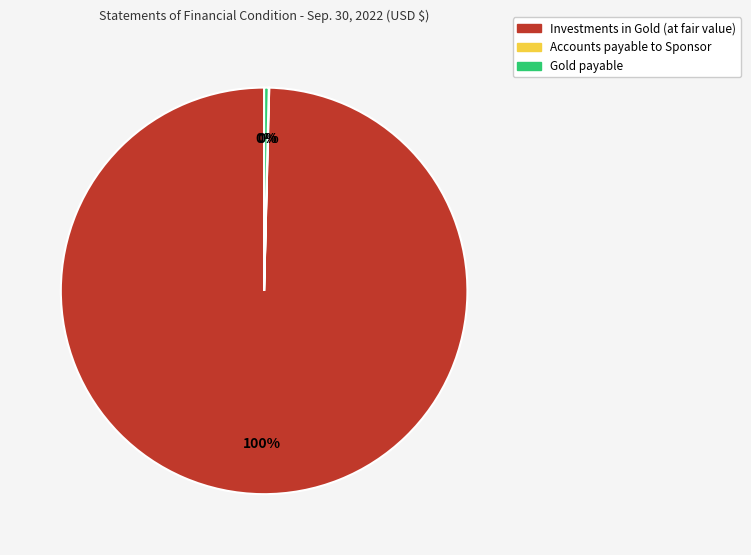

To the nearest percent, what is the difference between the largest and smallest slice percentages?

100%